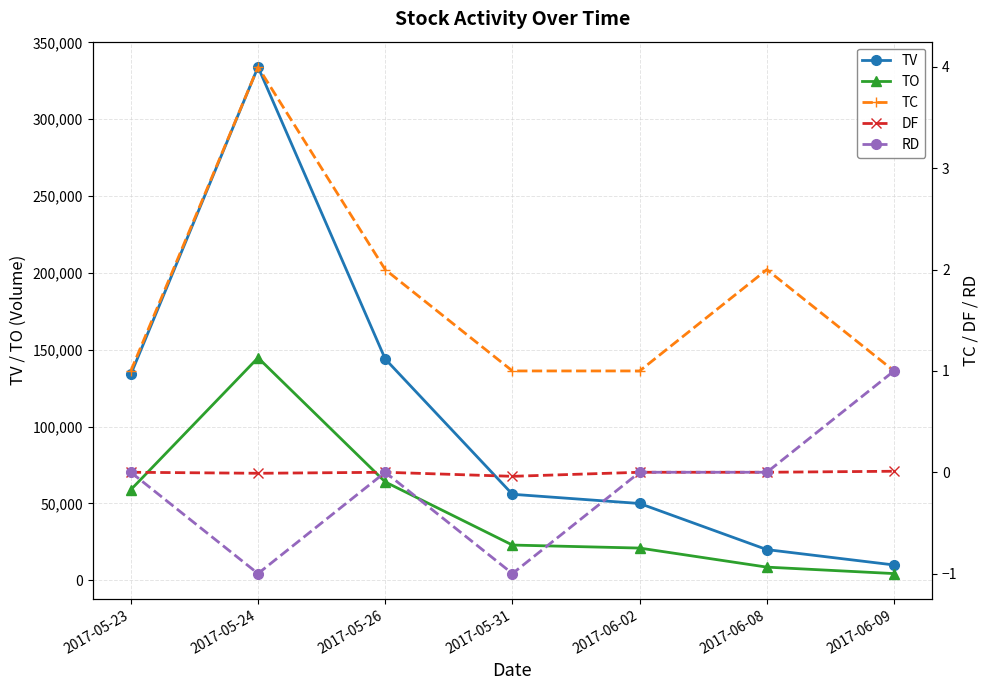

At which category does TC reach its first local peak?

2017-05-24